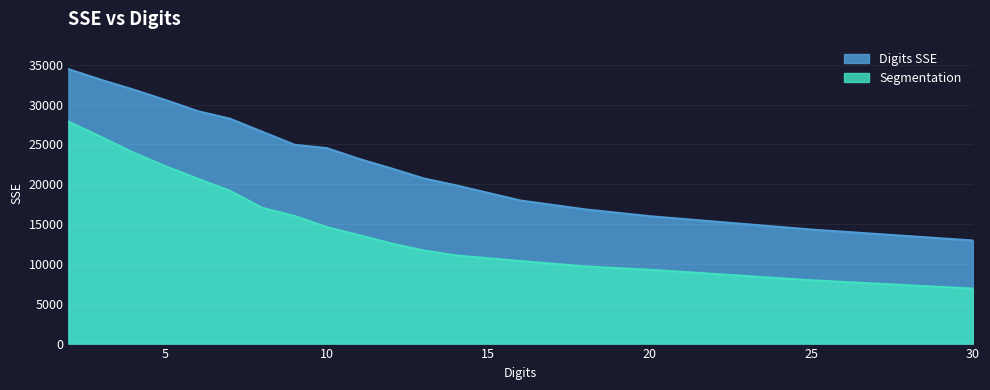

Rank the series at 18 from highest to lowest value.

Digits SSE, Segmentation